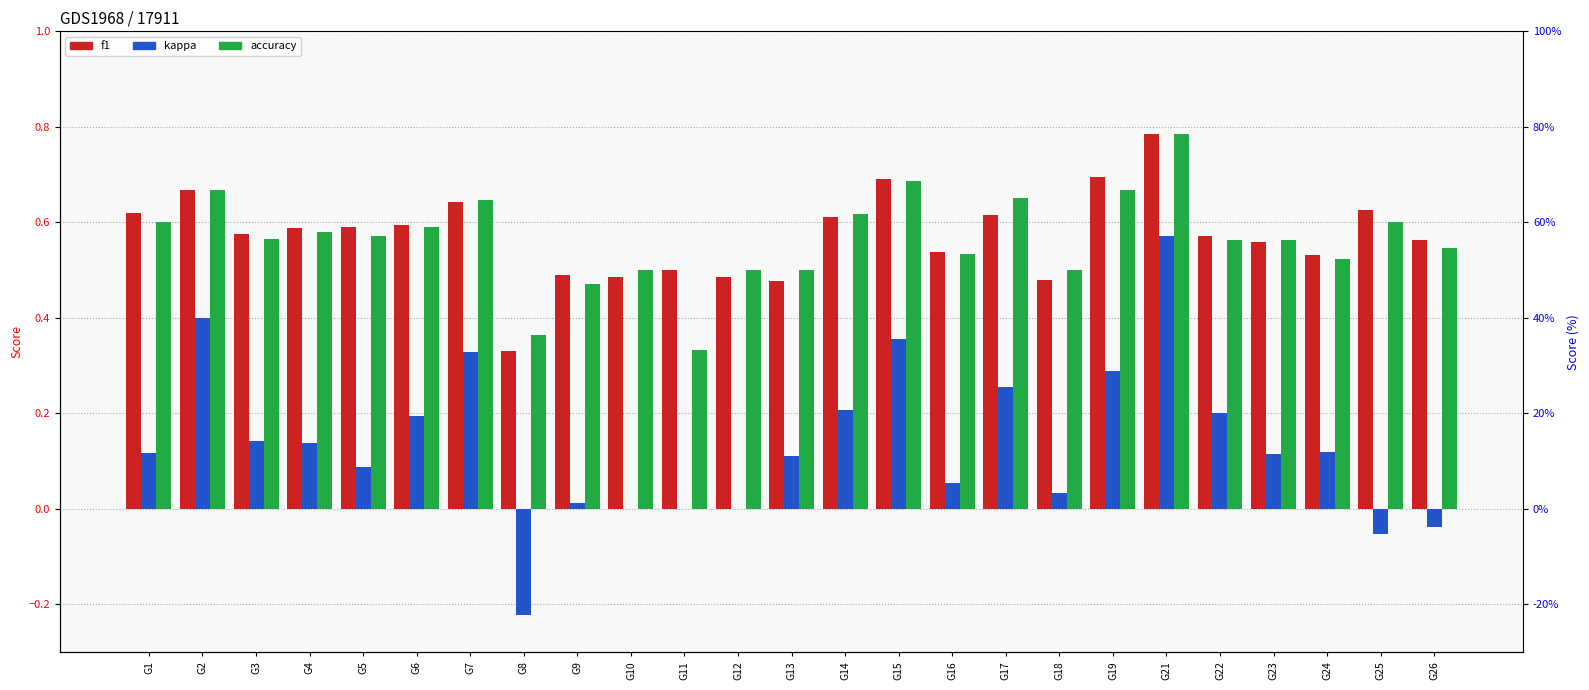

What are all the series names shown in the legend?

f1, kappa, accuracy